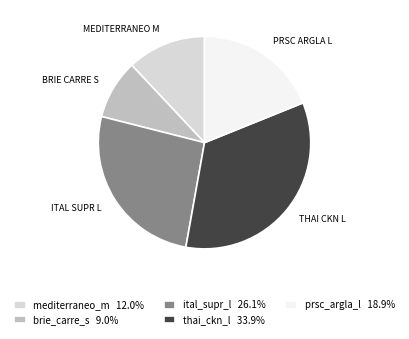

True or false: prsc_argla_l accounts for 31% of the total.

False